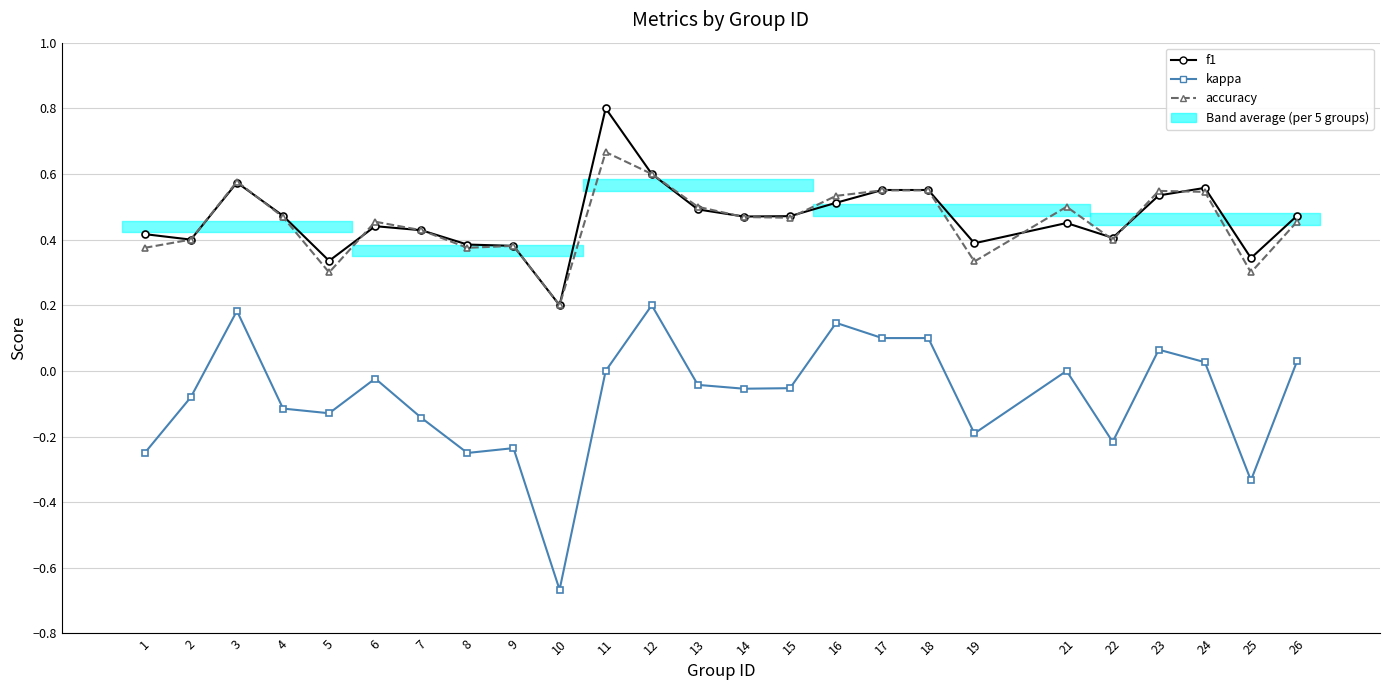

True or false: kappa has a value of -0.0 at 14.

False